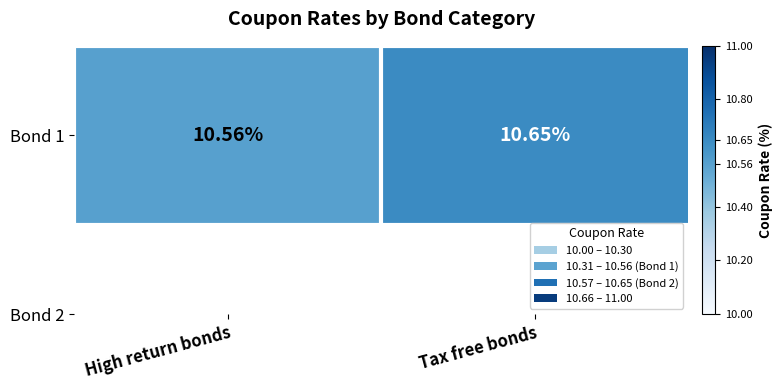

Rank the categories by value from highest to lowest.

Tax free bonds, High return bonds